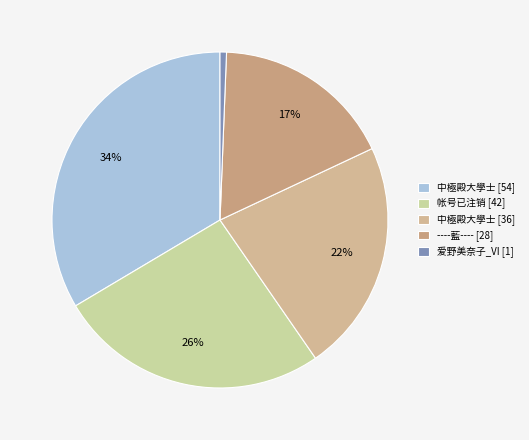

What is the largest slice in the pie chart?

中極殿大學士 [54]